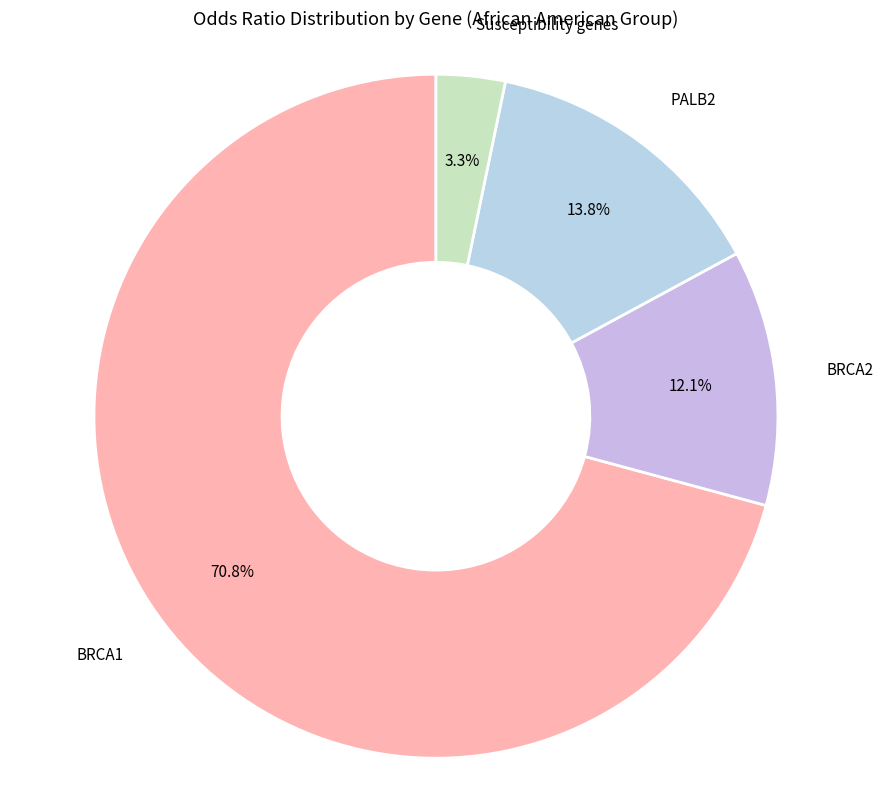

Rank the categories by value from highest to lowest.

BRCA1, PALB2, BRCA2, Susceptibility genes